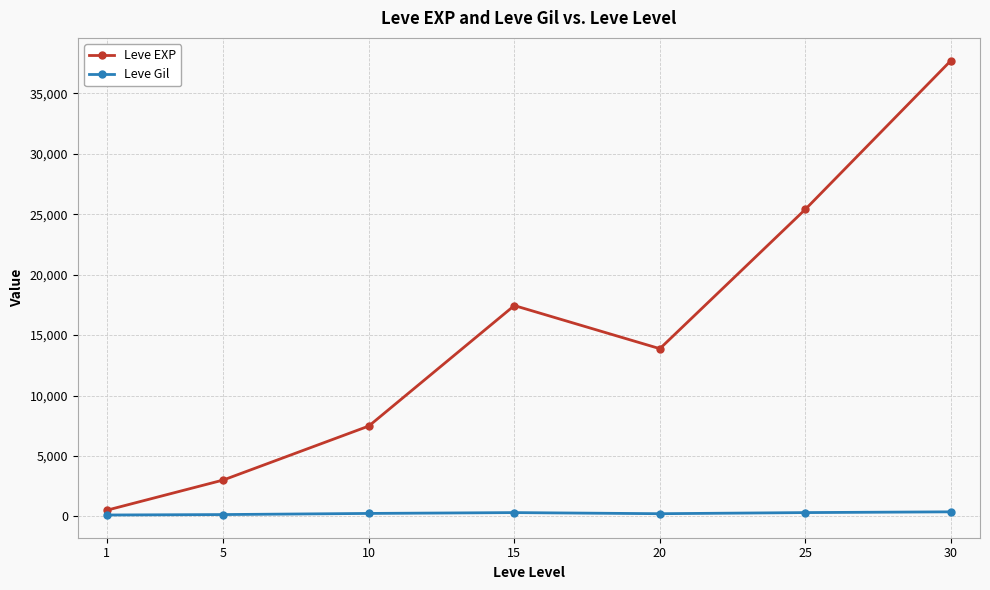

List the series in order of their peak value, highest first.

Leve EXP, Leve Gil